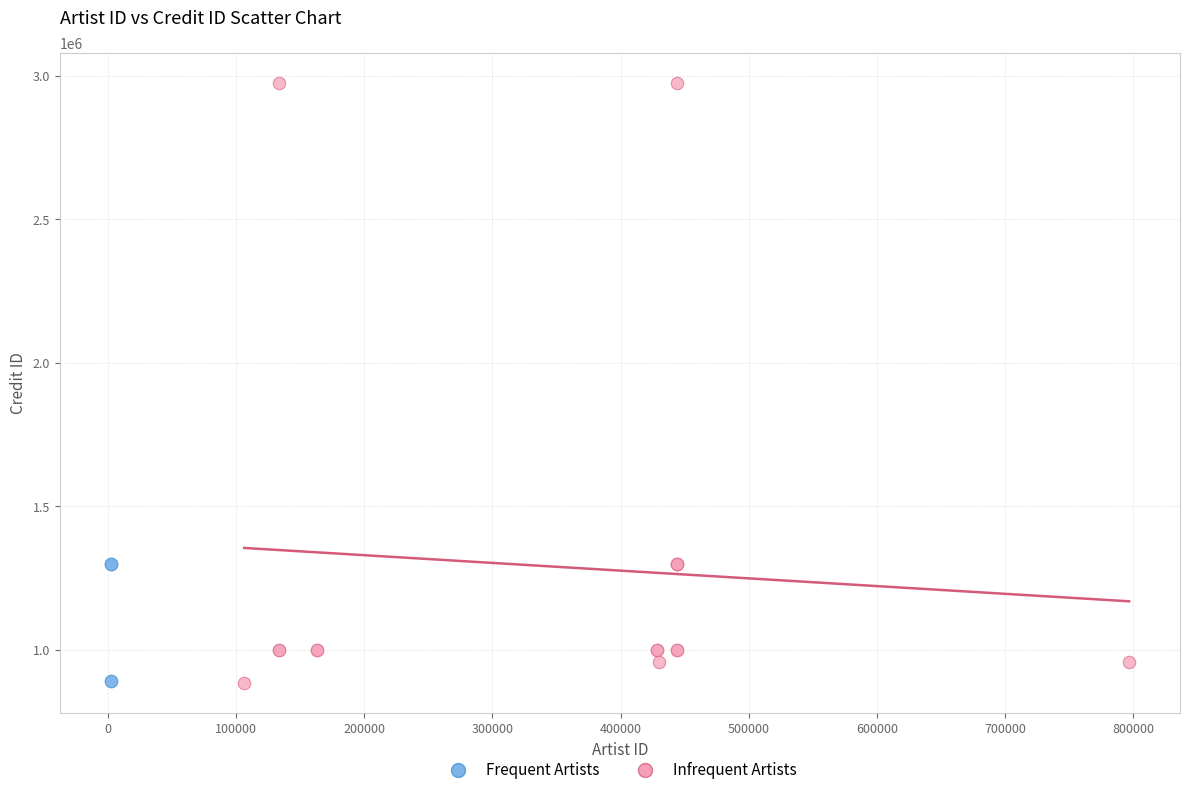

Which series has the largest Y range (max minus min)?

Infrequent Artists